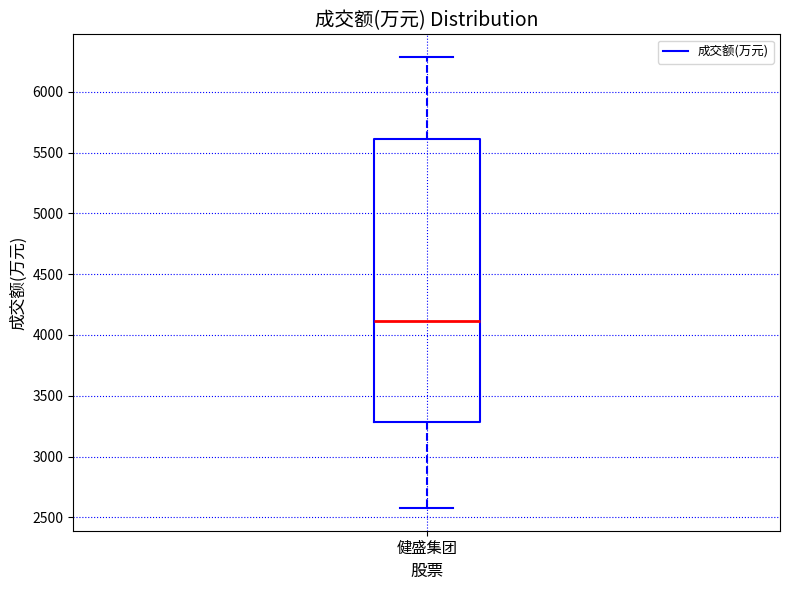

Read this box plot against the y-axis: the position of the median line, the range covered by the box, and the ends of both whiskers. The values are not printed on the chart, so give them approximately, as read against the axis.

median 4100, box 3300 to 5600, whiskers 2600 to 6300